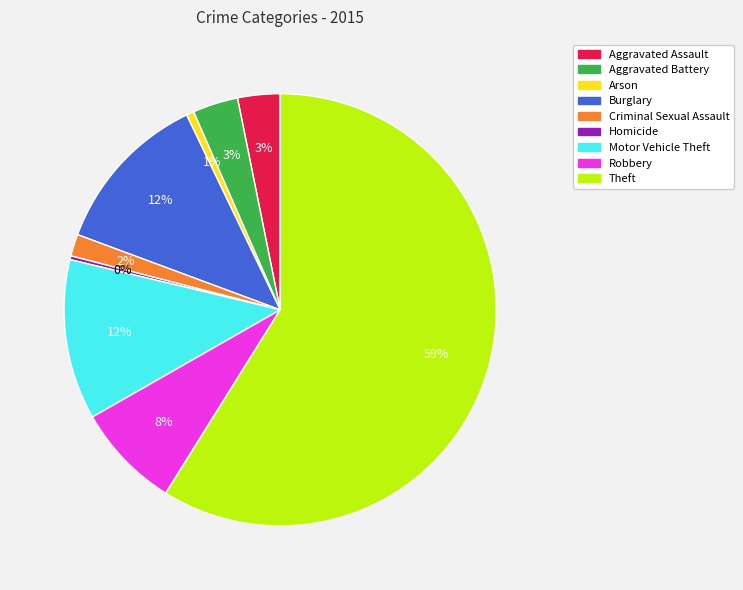

True or false: Burglary accounts for 19% of the total.

False